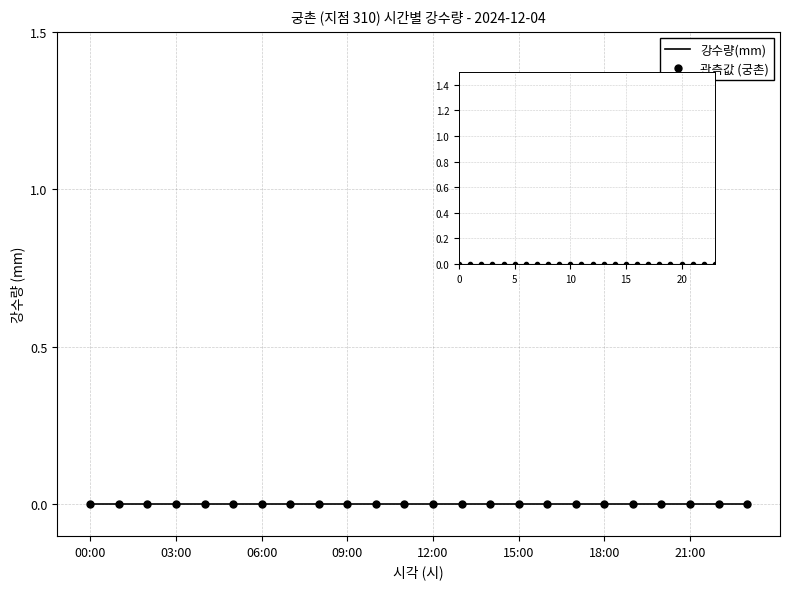

Is it true that 관측값 equals 0.0 at 06:00?

False